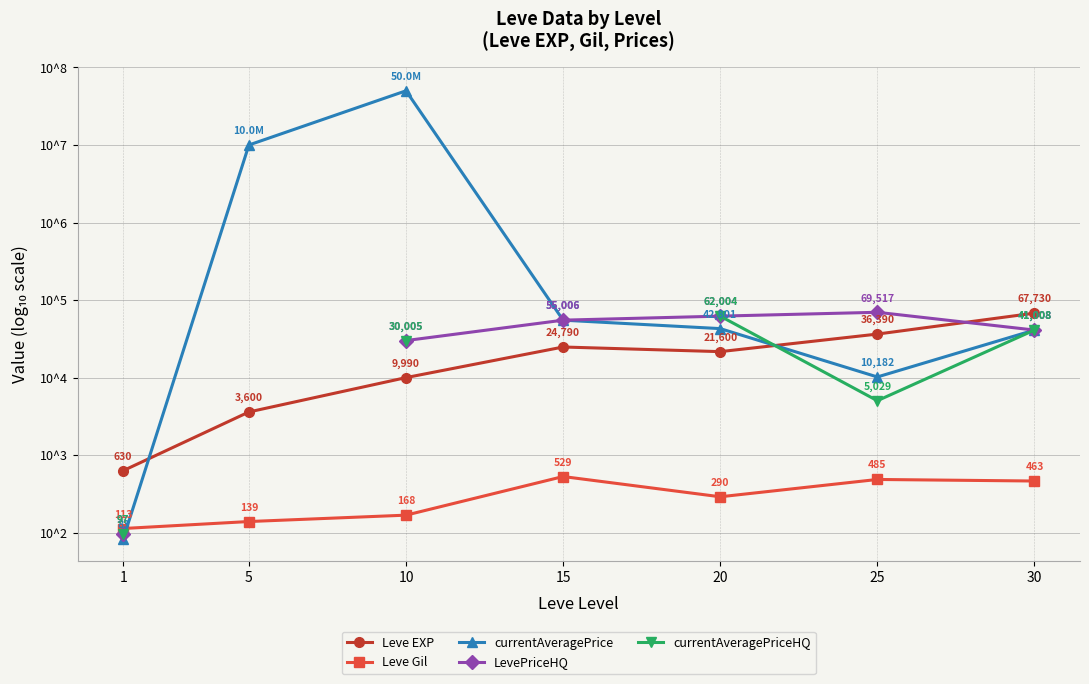

The Leve Gil series shows 2.2 at 10. True or false?

True